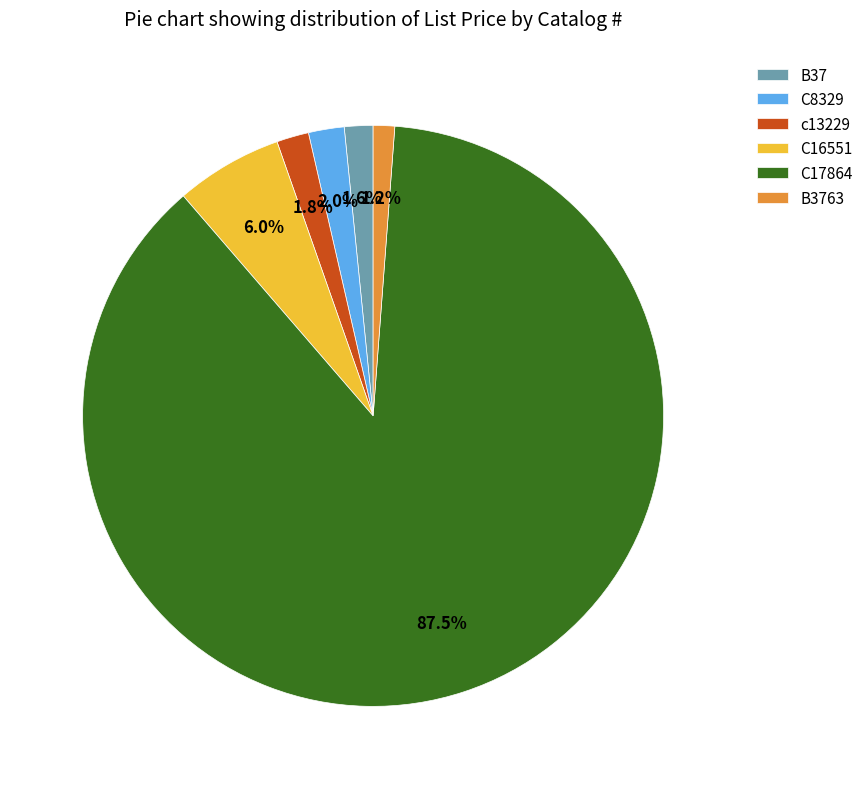

True or false: B3763 accounts for 11% of the total.

False